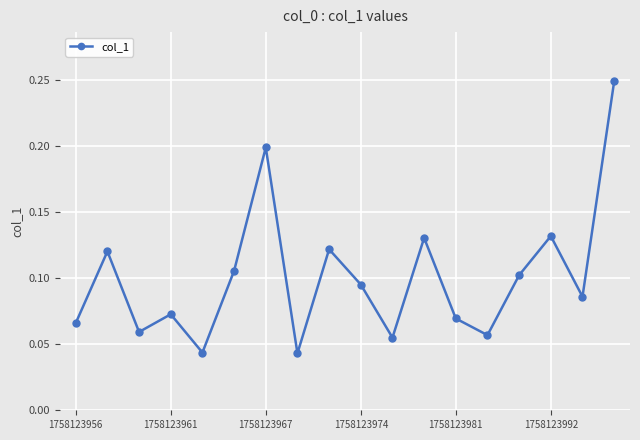

Does the chart have visible grid lines?

Yes